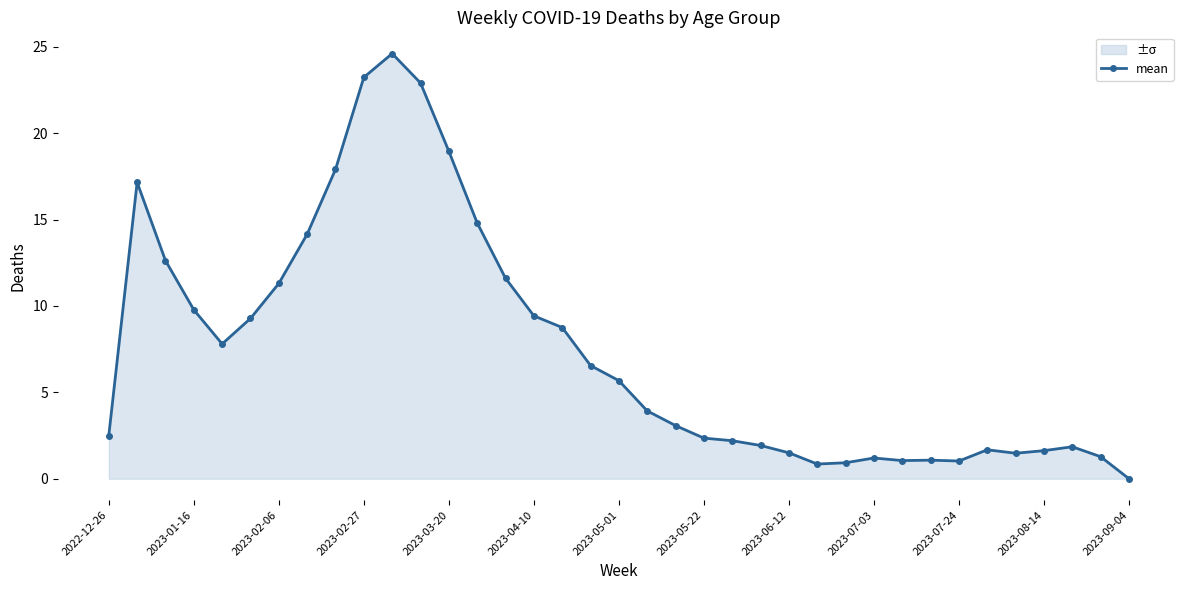

Which has a higher value, 2022-12-26 or 2023-04-10?

2023-04-10